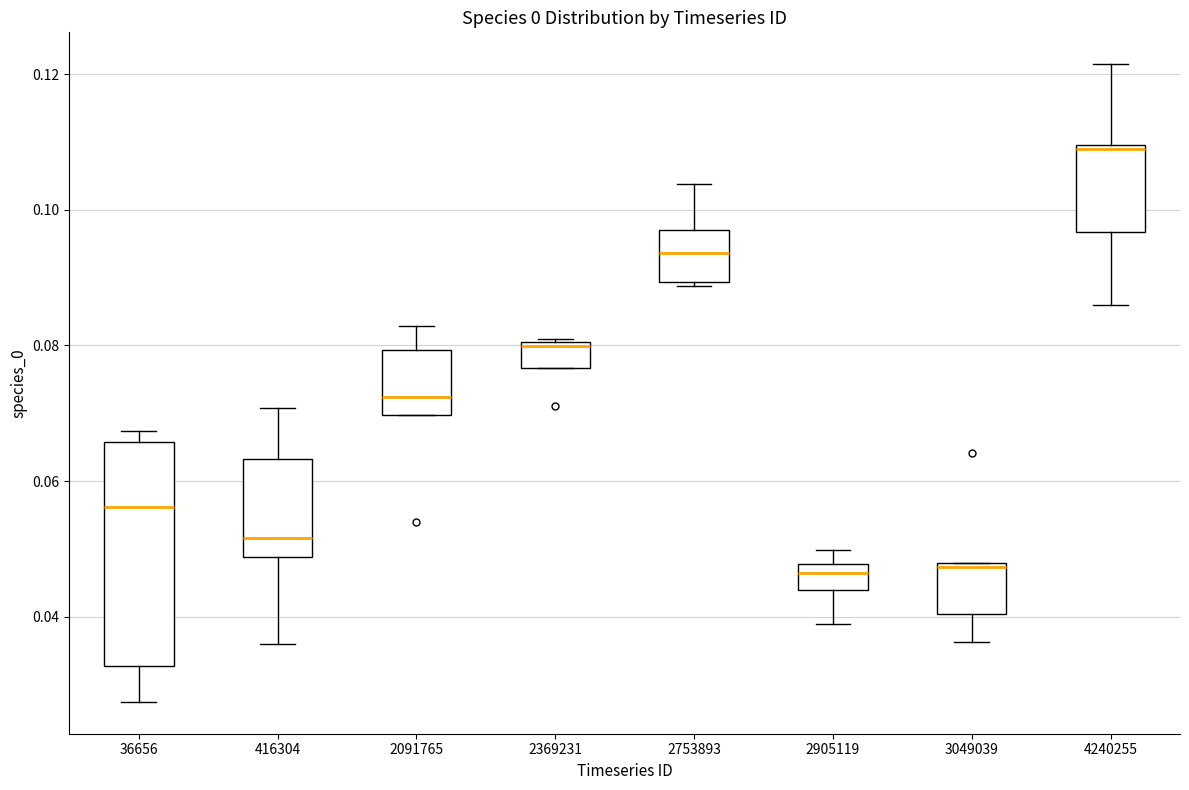

Reading left to right, read every box against the y-axis: the position of its median line, the range the box covers, and the ends of its whiskers. The values are not printed on the chart, so give them approximately, as read against the axis.

36656: median 0.056, box 0.032 to 0.066, whiskers 0.028 to 0.068
416304: median 0.052, box 0.048 to 0.064, whiskers 0.036 to 0.070
2091765: median 0.072, box 0.070 to 0.080, whiskers 0.070 to 0.082
2369231: median 0.080, box 0.076 to 0.080, whiskers 0.076 to 0.080
2753893: median 0.094, box 0.090 to 0.098, whiskers 0.088 to 0.104
2905119: median 0.046, box 0.044 to 0.048, whiskers 0.038 to 0.050
3049039: median 0.048, box 0.040 to 0.048, whiskers 0.036 to 0.048
4240255: median 0.110 (just below the box's upper edge), box 0.096 to 0.110, whiskers 0.086 to 0.122